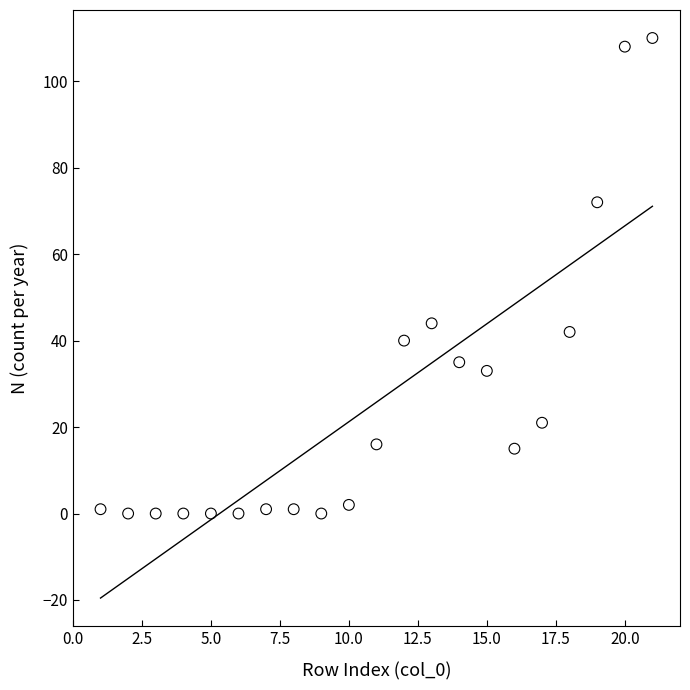

What is the range of Y values (max minus min)?

110